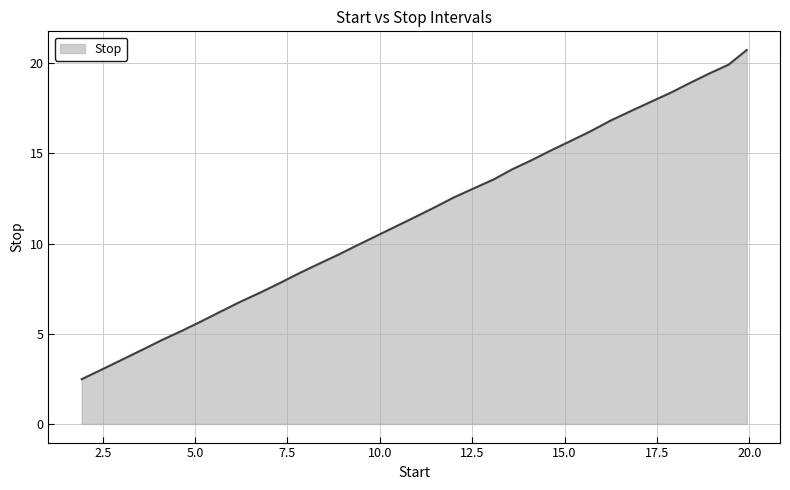

What is the minimum value shown in the chart?

2.5